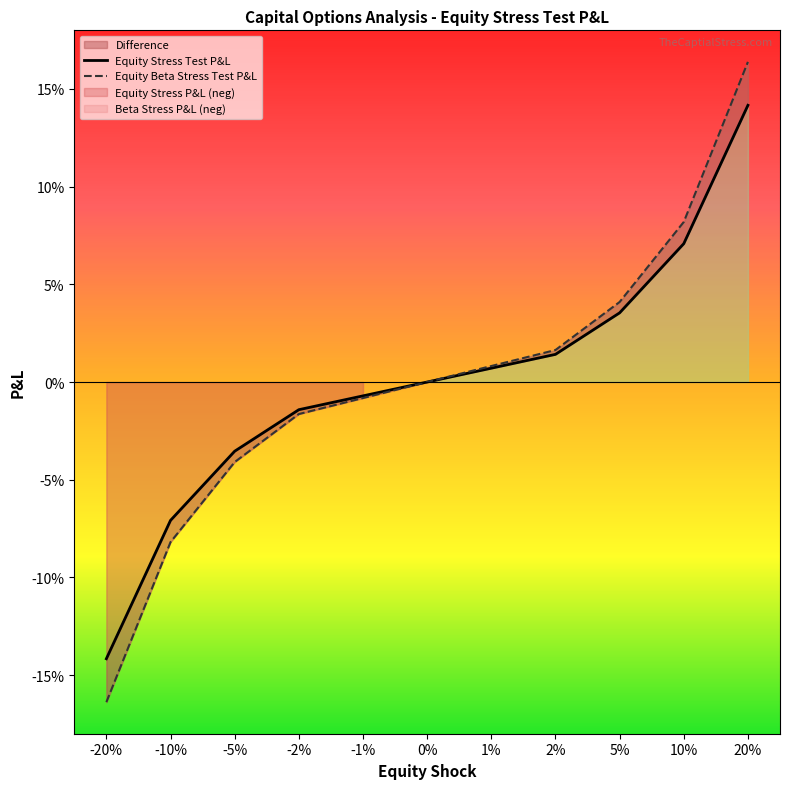

What is the label of the 1st point from the left?

-20%